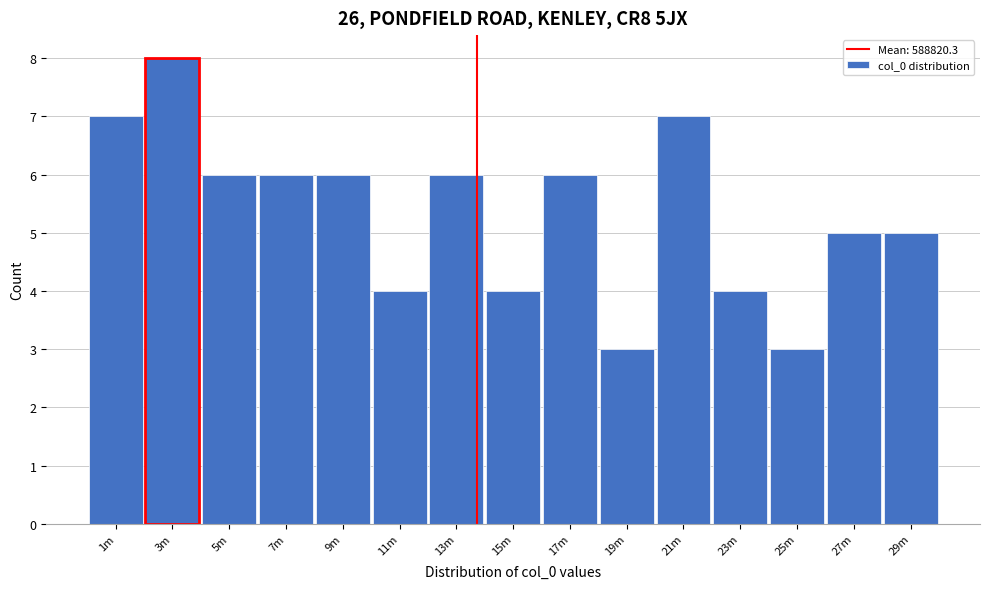

Reading left to right, transcribe all the data shown in this chart.

1m=7	3m=8	5m=6	7m=6	9m=6	11m=4	13m=6	15m=4	17m=6	19m=3	21m=7	23m=4	25m=3	27m=5	29m=5